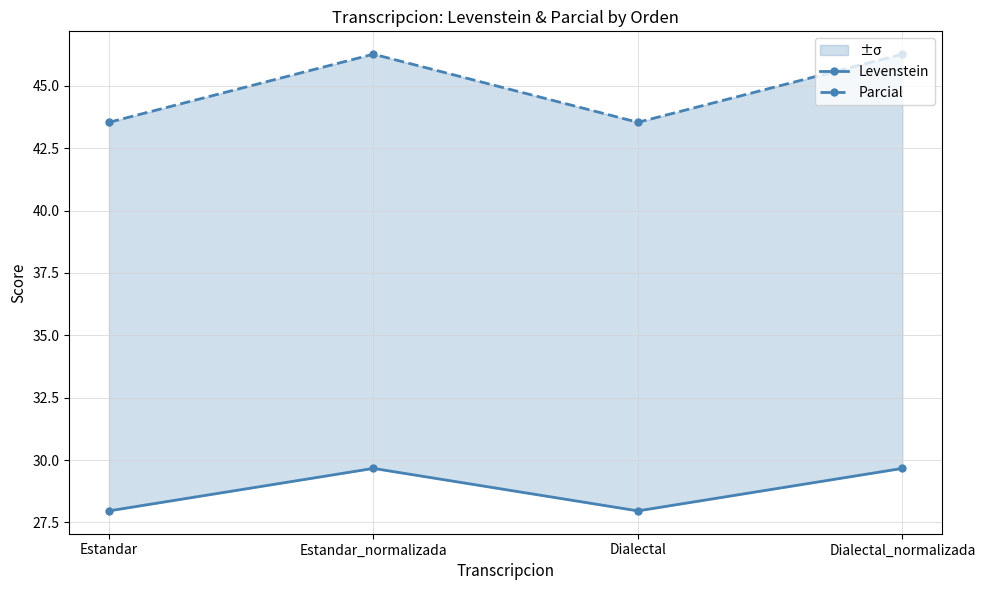

At which label does Levenstein reach its peak?

Estandar_normalizada